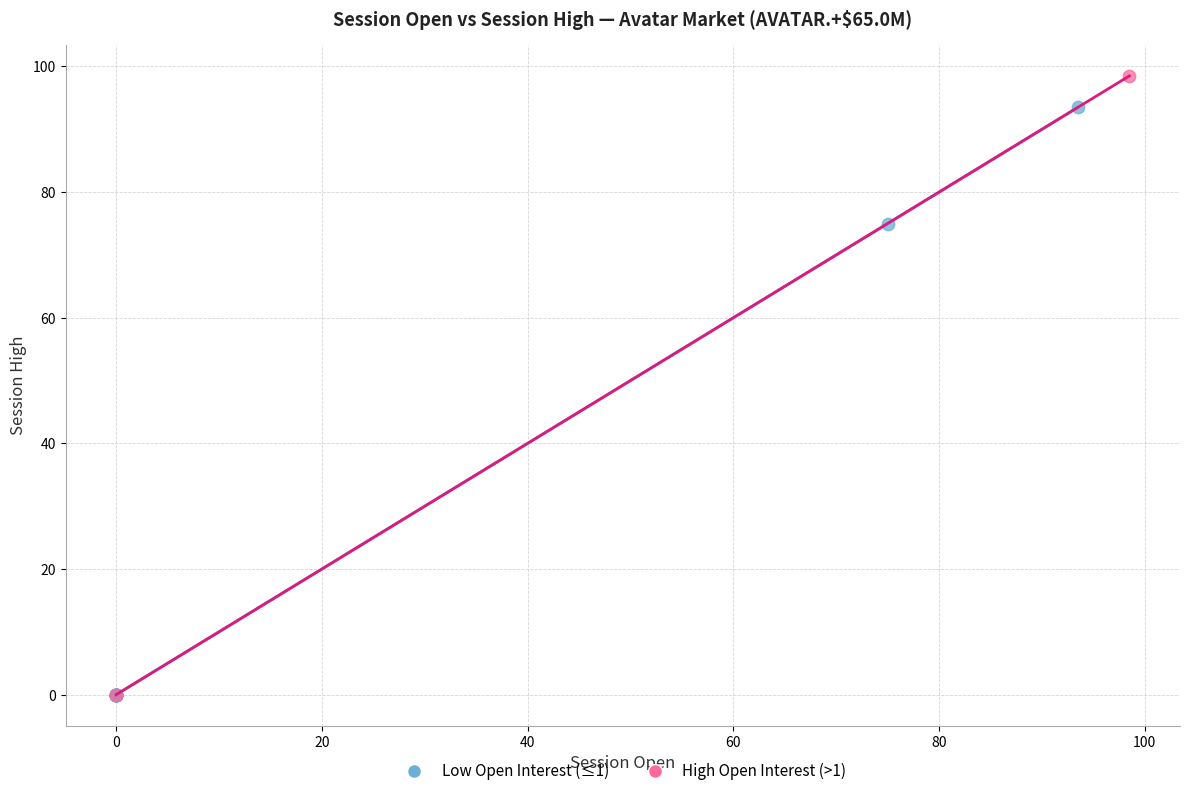

What are all the series names shown in the legend?

Low Open Interest (≤1), High Open Interest (>1)